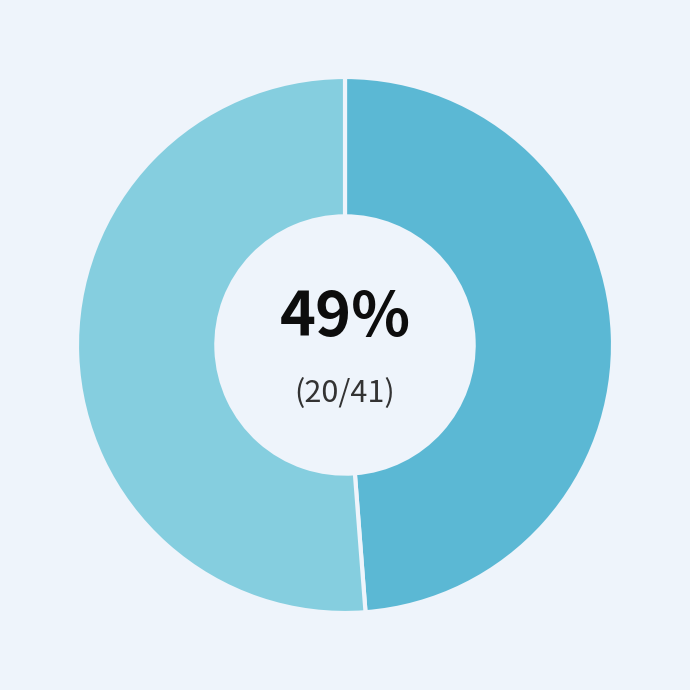

Does any single category account for the majority?

Yes